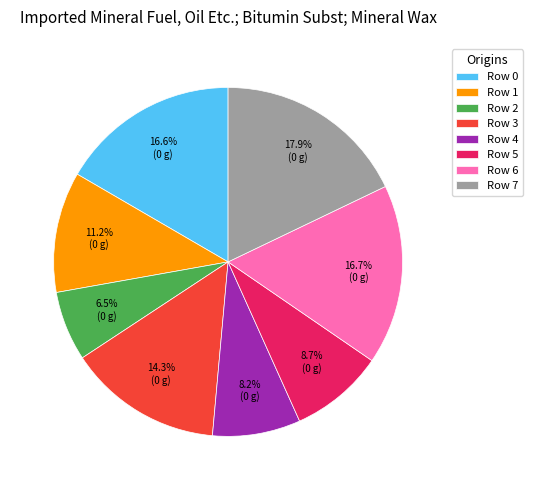

What is the smallest slice in the pie chart?

Row 2